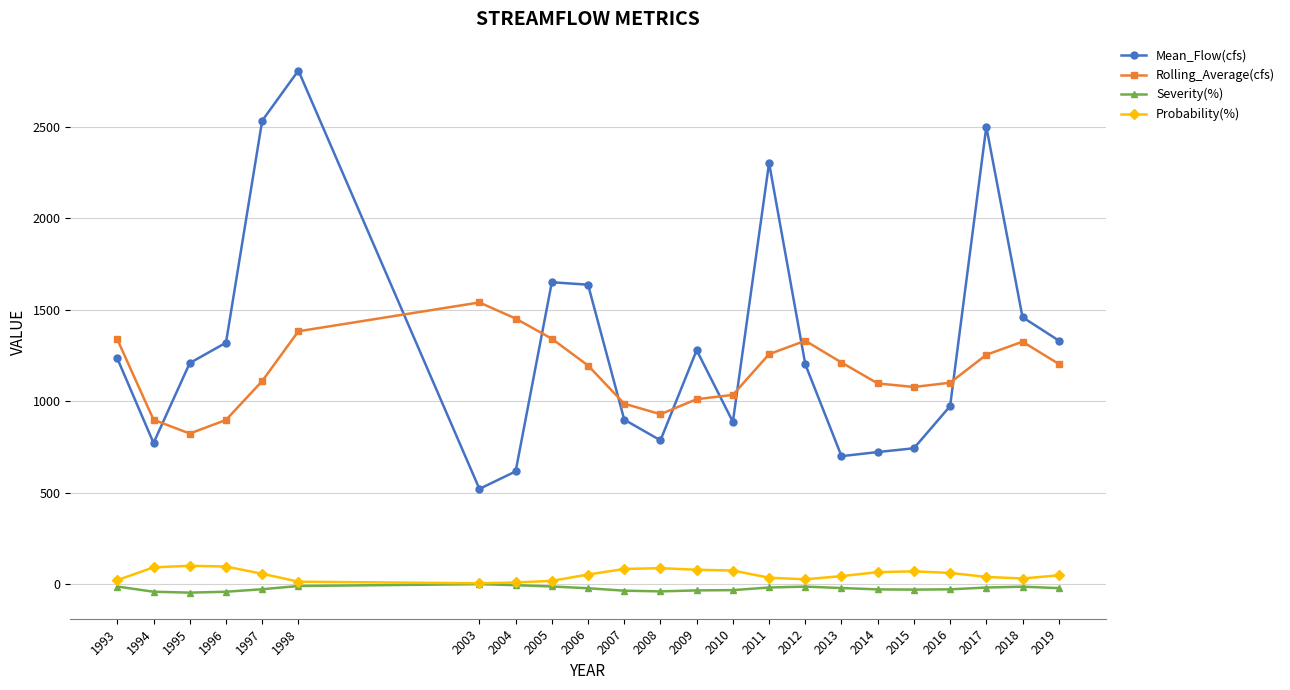

Which label corresponds to the largest value in the chart?

1998